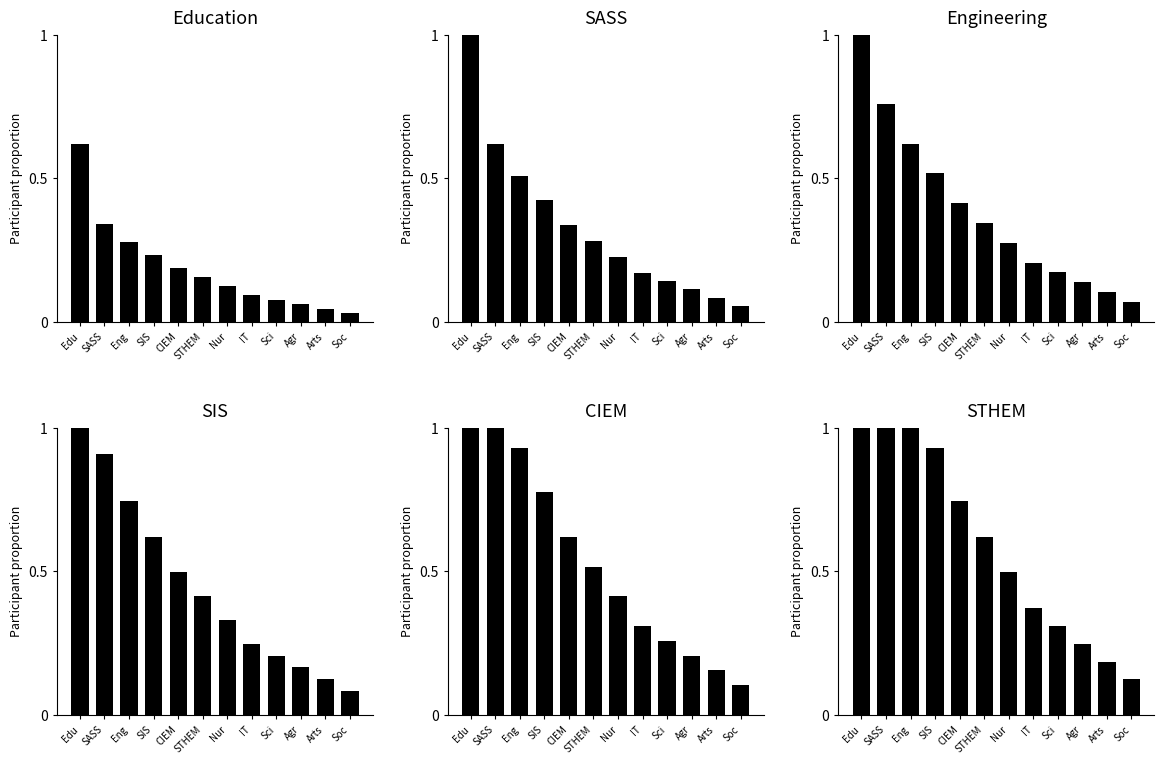

The value of Education at IT is 0.0. True or false?

False